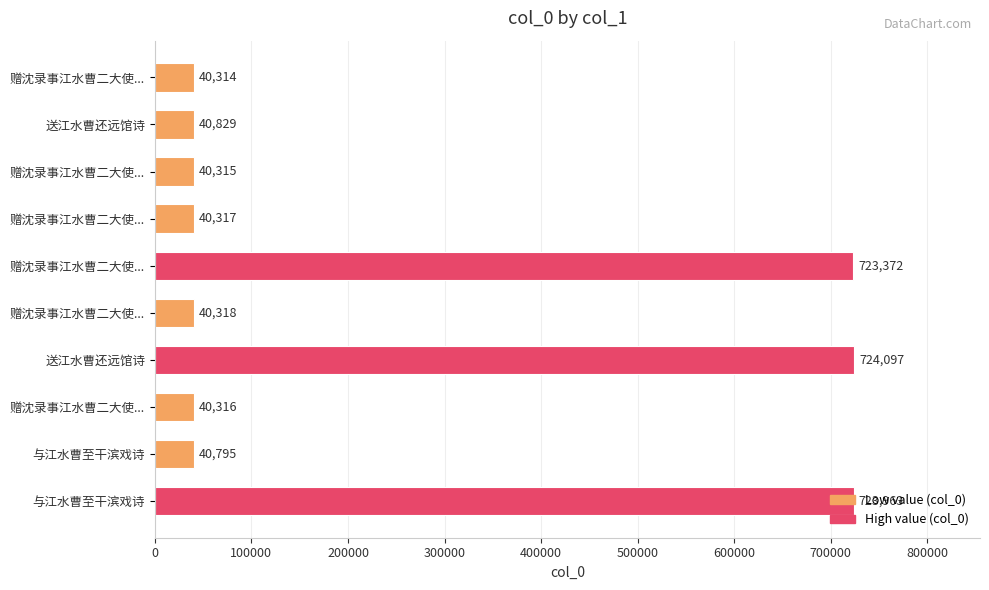

What is the greatest value displayed?

724097